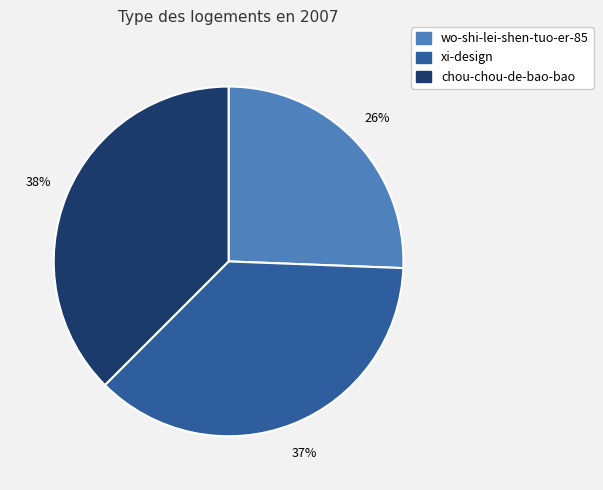

Which category has the smallest portion of the pie?

wo-shi-lei-shen-tuo-er-85